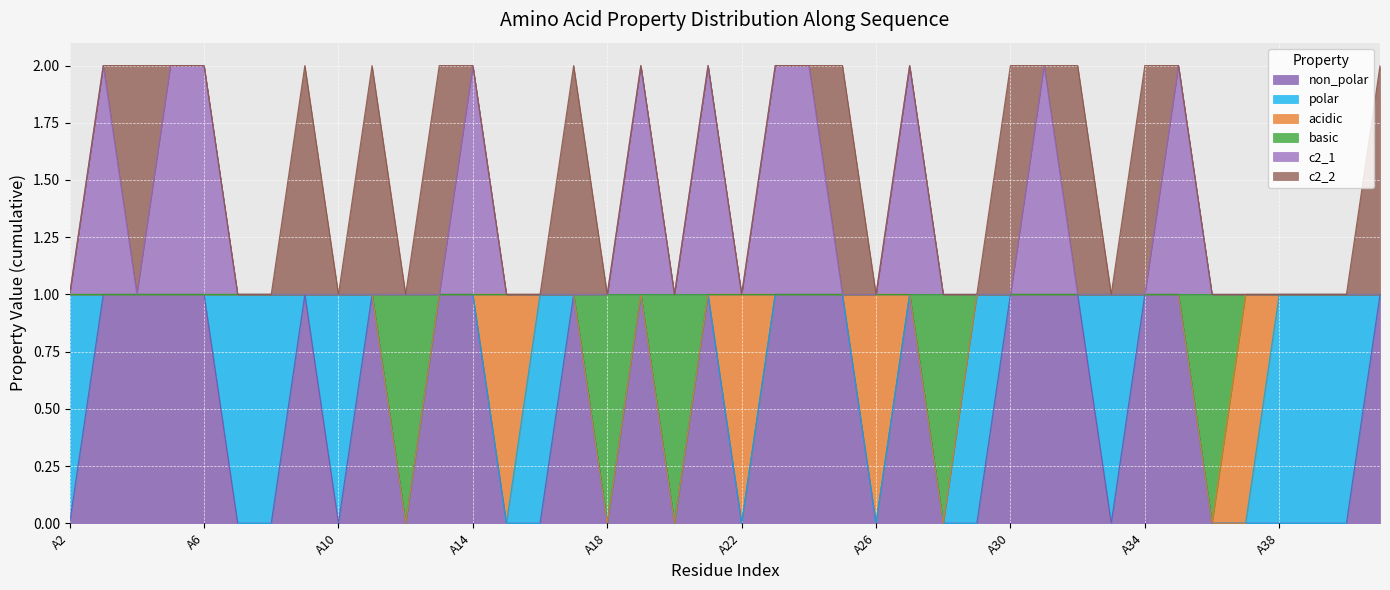

Which series has the largest range (max minus min)?

non_polar